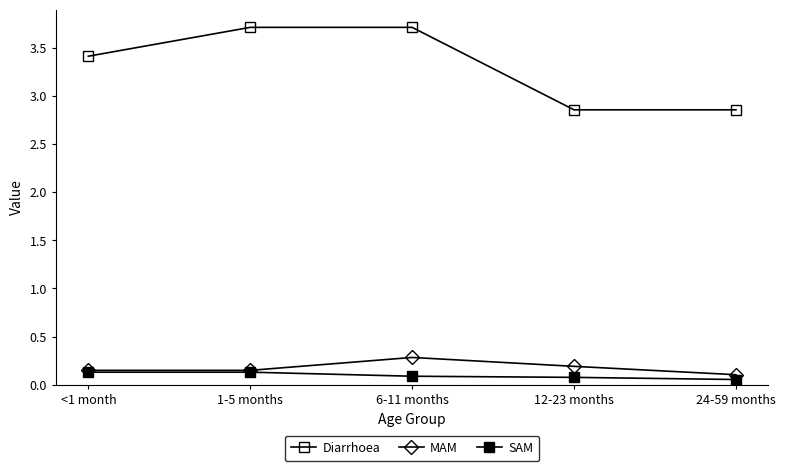

What is the average value of the Diarrhoea series?

3.3